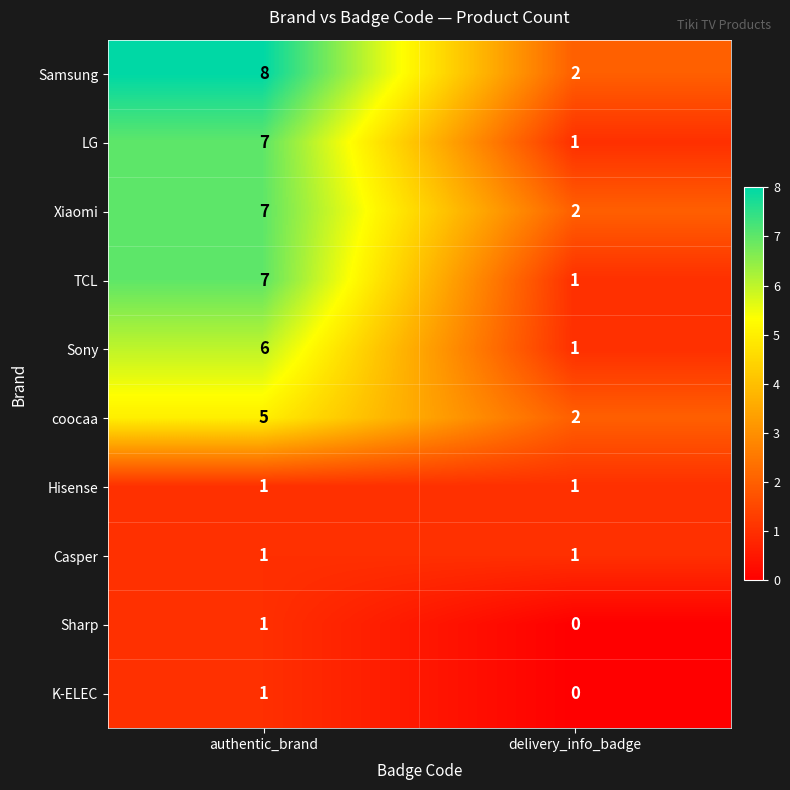

The TCL series shows 7 at authentic_brand. True or false?

True